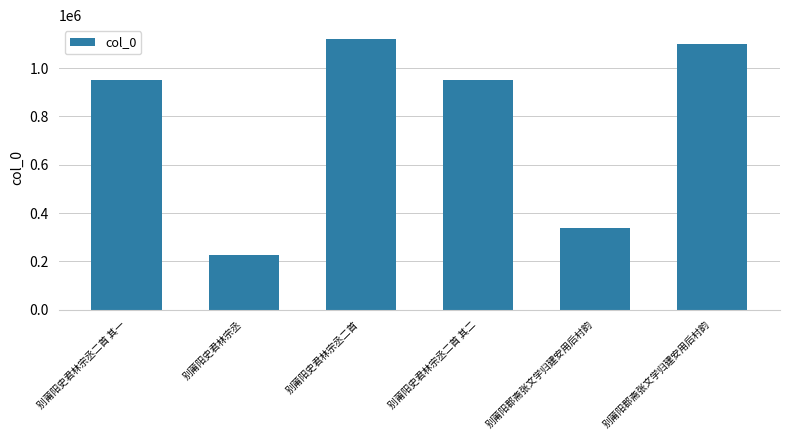

What value does the data have at 别莆阳史君林宗丞二首 其二, to the nearest 100?

951700